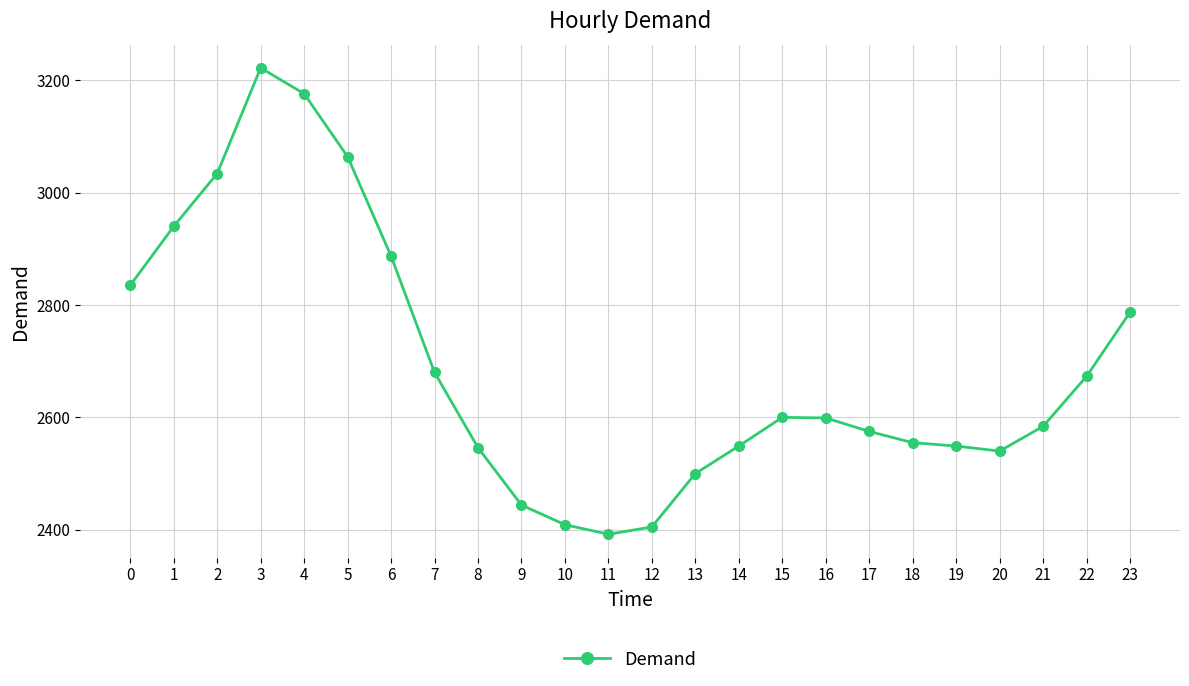

What value does the data have at 1, to the nearest 10?

2940